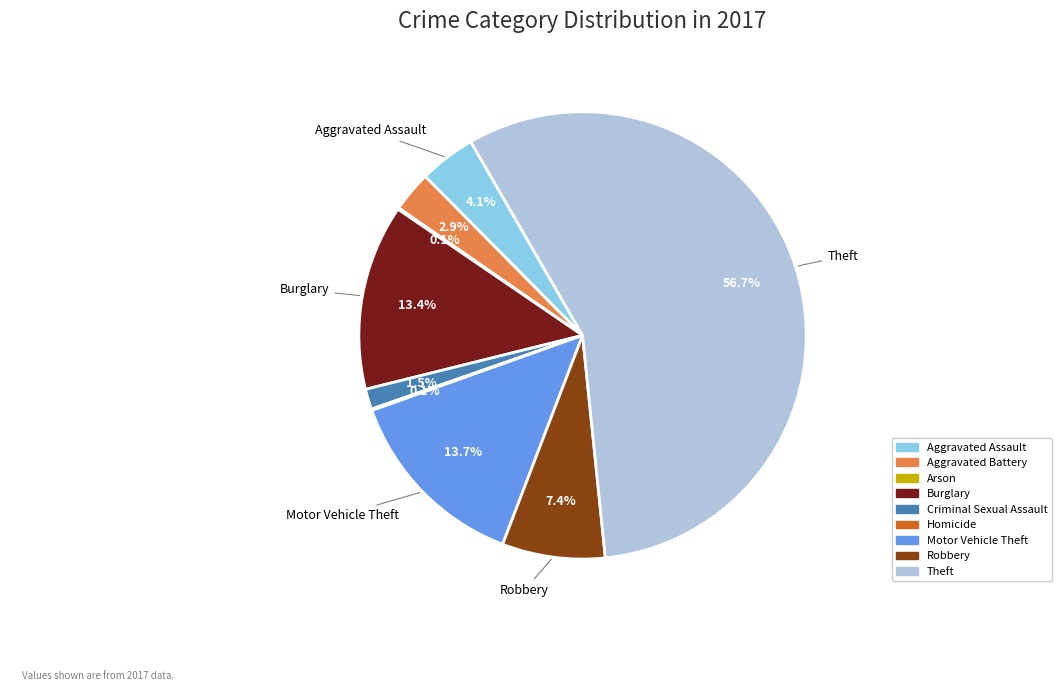

Which has a higher value, Burglary or Aggravated Assault?

Burglary